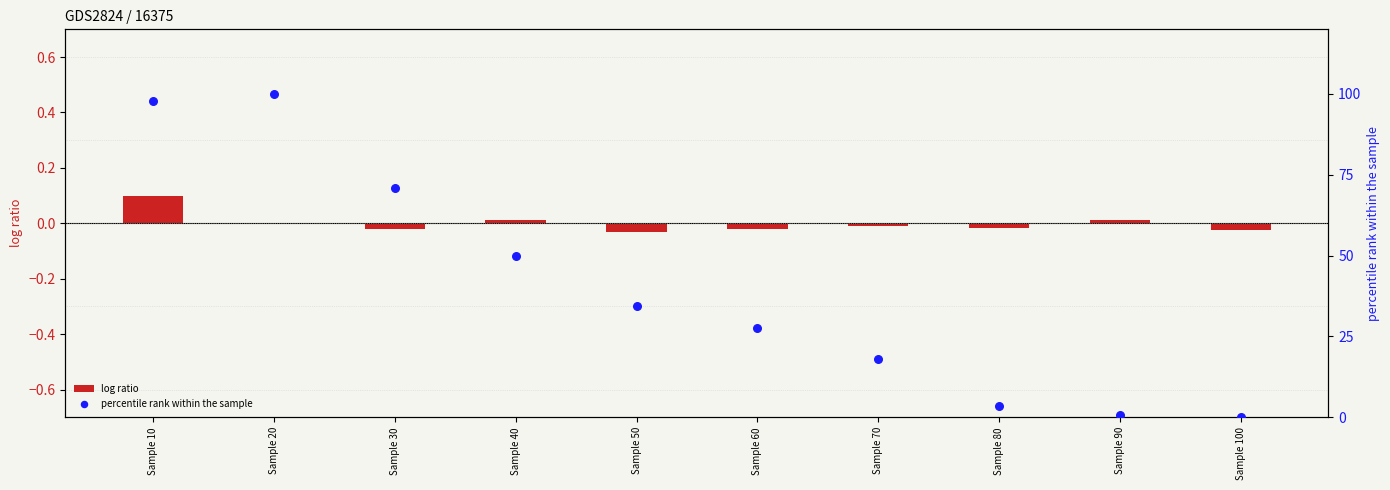

Which series has the largest total across all categories?

percentile rank within the sample